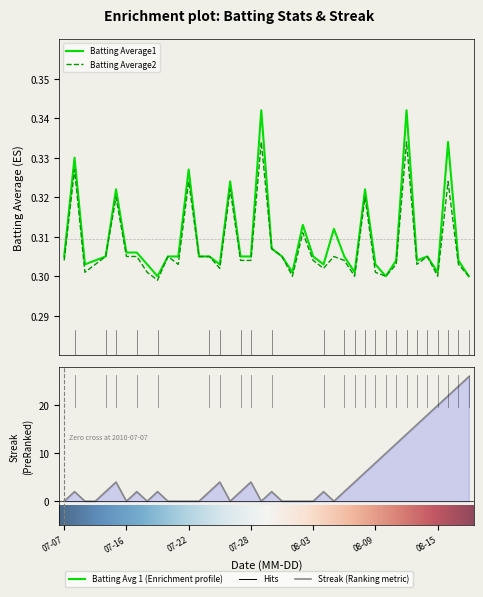

Reading left to right, transcribe all the data shown in this chart.

Batting Average1: 0.3	0.3	0.3	0.3	0.3	0.3	0.3	0.3	0.3	0.3	0.3	0.3	0.3	0.3	0.3	0.3	0.3	0.3	0.3	0.3	0.3	0.3	0.3	0.3	0.3	0.3	0.3	0.3	0.3	0.3	0.3	0.3	0.3	0.3	0.3	0.3	0.3	0.3	0.3	0.3
Batting Average2: 0.3	0.3	0.3	0.3	0.3	0.3	0.3	0.3	0.3	0.3	0.3	0.3	0.3	0.3	0.3	0.3	0.3	0.3	0.3	0.3	0.3	0.3	0.3	0.3	0.3	0.3	0.3	0.3	0.3	0.3	0.3	0.3	0.3	0.3	0.3	0.3	0.3	0.3	0.3	0.3
Streak: 0.0	2.0	0.0	0.0	2.0	4.0	0.0	2.0	0.0	2.0	0.0	0.0	0.0	0.0	2.0	4.0	0.0	2.0	4.0	0.0	2.0	0.0	0.0	0.0	0.0	2.0	0.0	2.0	4.0	6.0	8.0	10.0	12.0	14.0	16.0	18.0	20.0	22.0	24.0	26.0